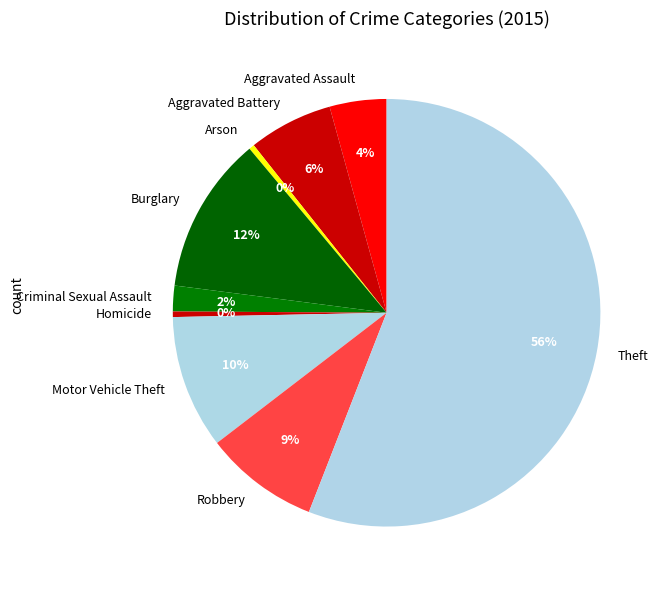

What percentage is the Burglary slice, to the nearest percent?

12%